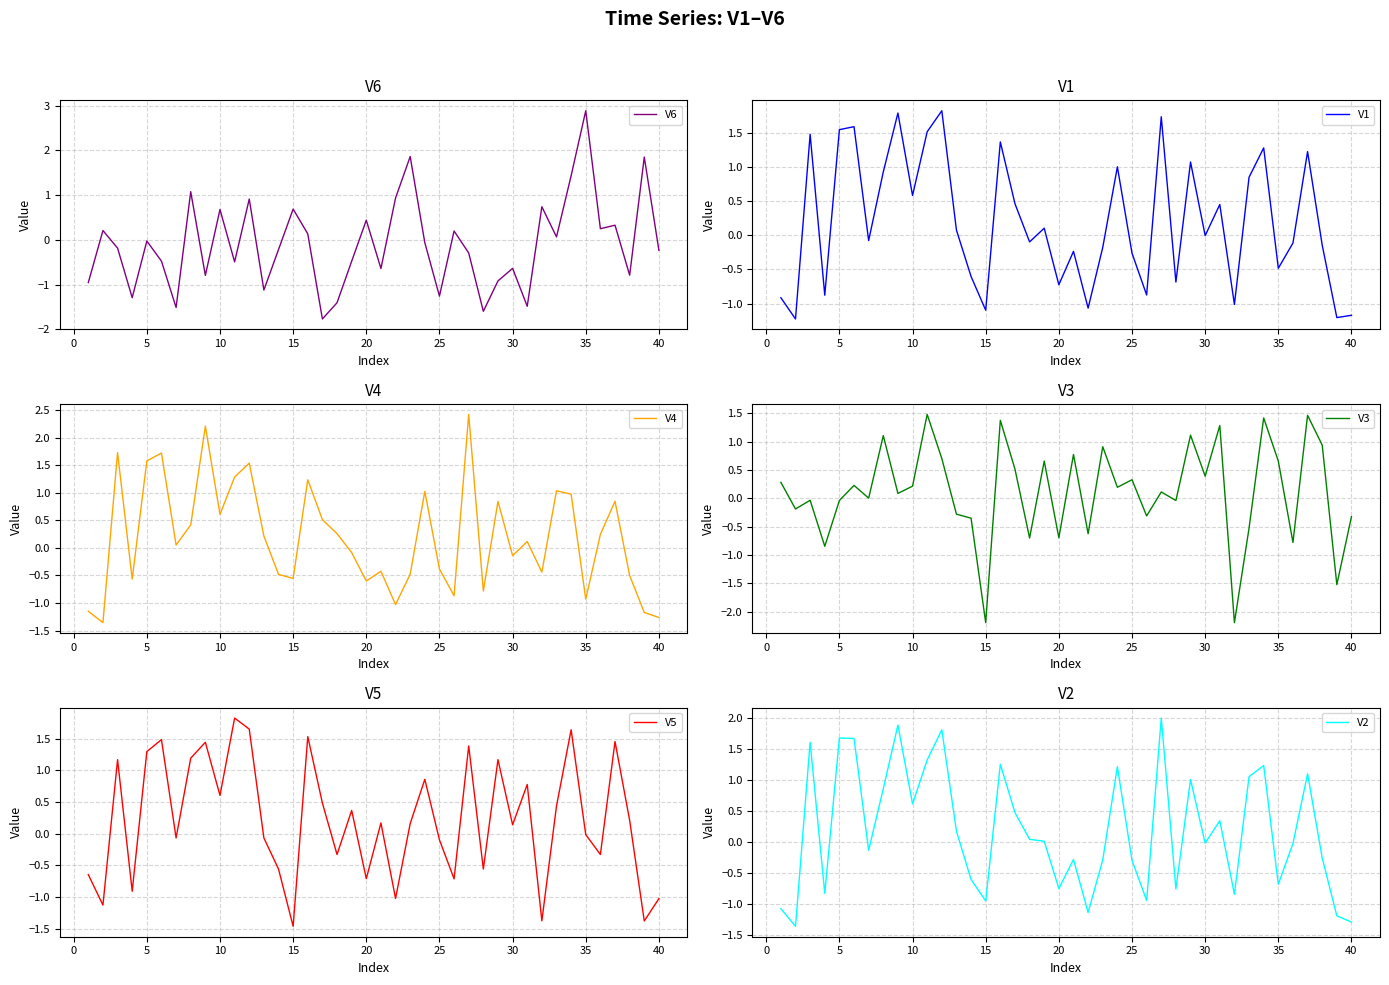

What is the greatest value displayed?

2.9